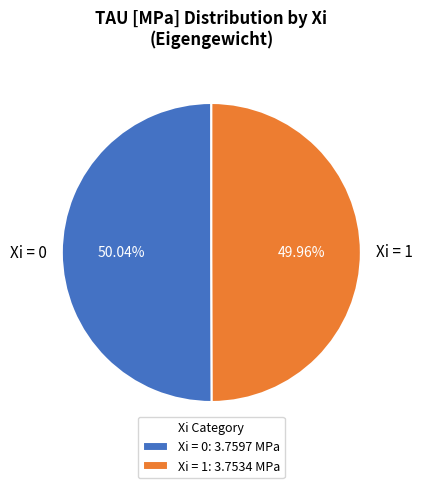

How many slices are in this pie chart?

2